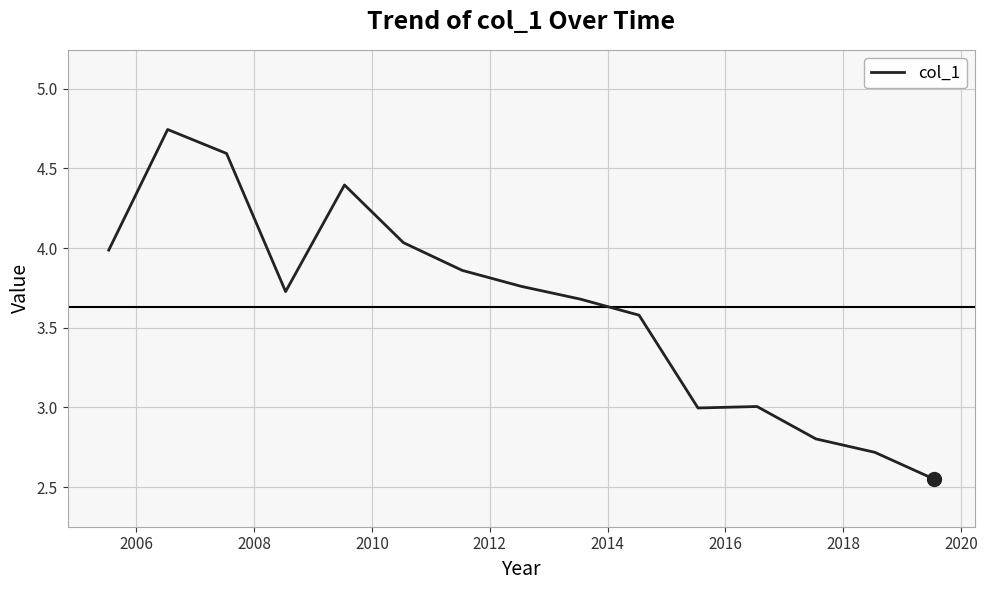

How many interior local peaks (higher than both neighbors) does the data have?

3